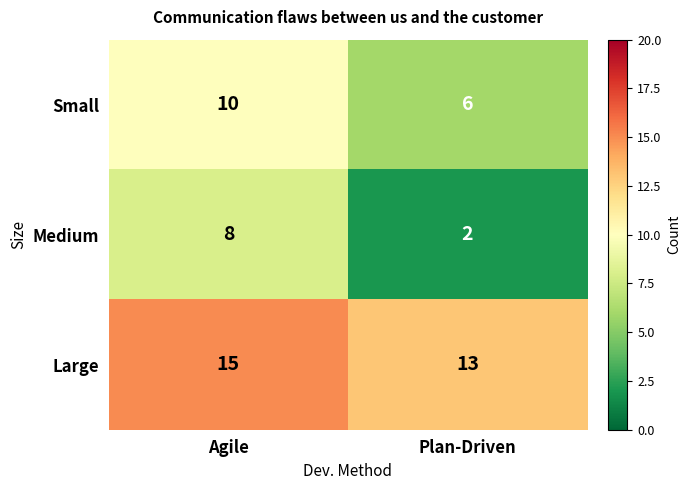

Which series has the widest spread of values?

Medium